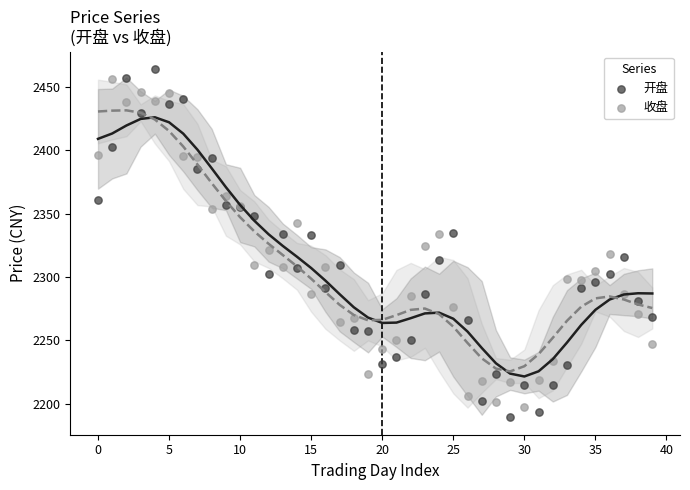

Which series reaches the minimum Y coordinate?

开盘